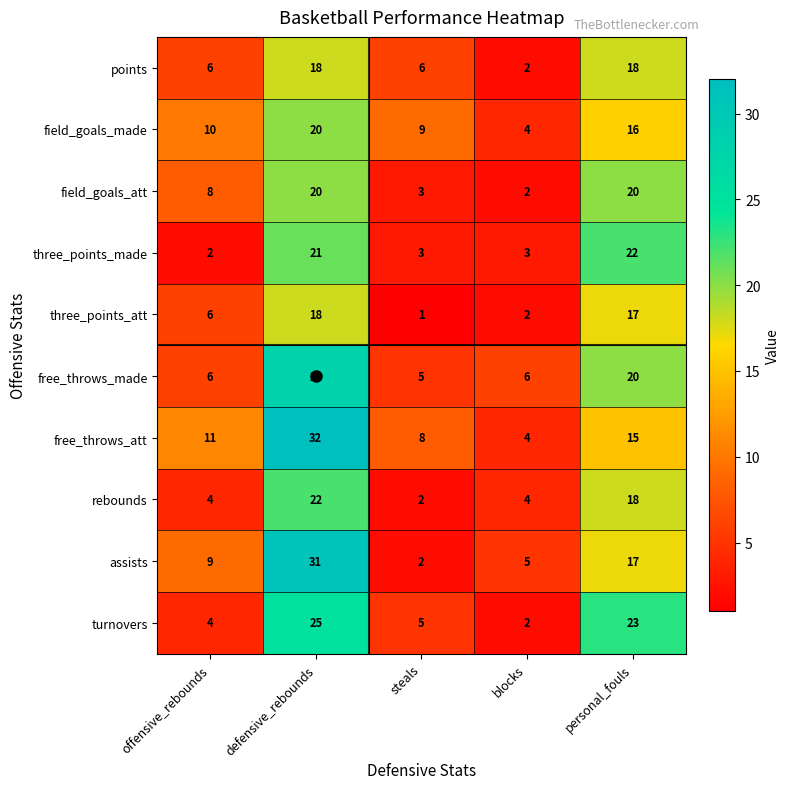

How many data points in field_goals_att are less than 8?

2